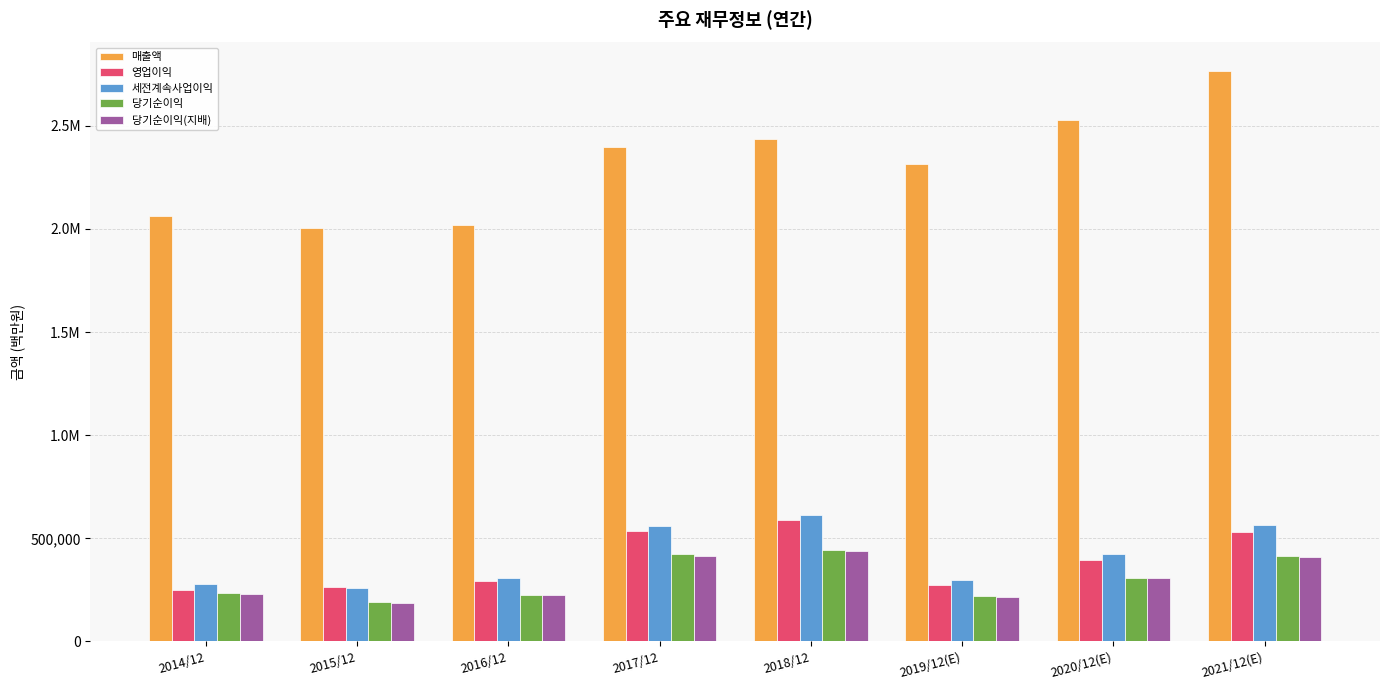

Rank the series at 2014/12 from lowest to highest value.

당기순이익(지배), 당기순이익, 영업이익, 세전계속사업이익, 매출액